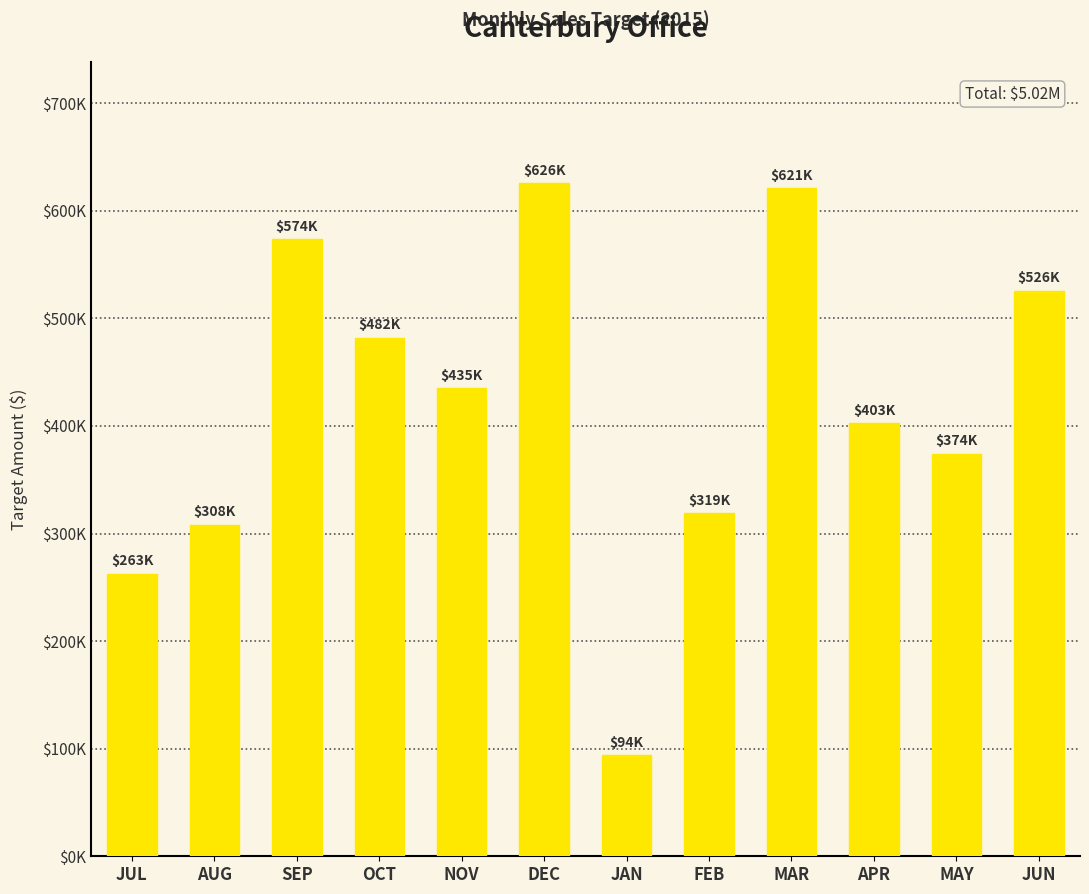

What position from the right is MAY?

2